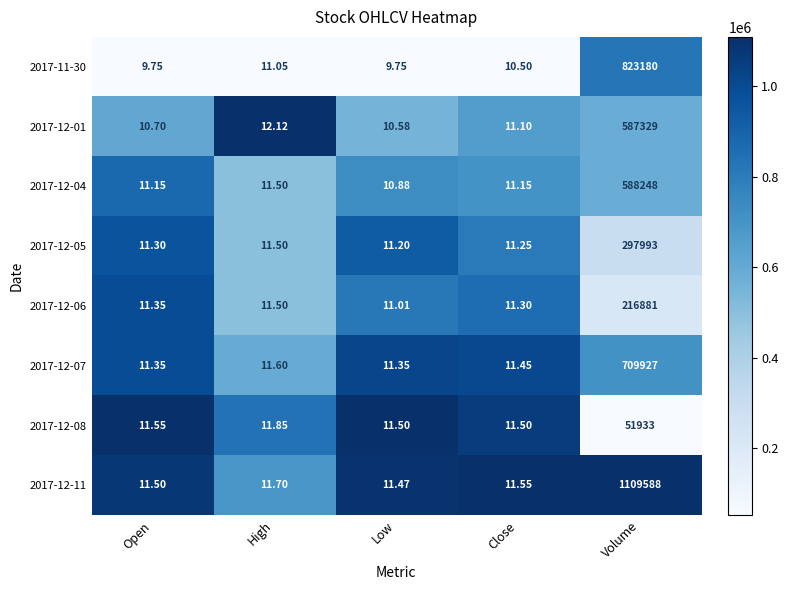

At which label is 2017-12-05 closest to 149002?

High